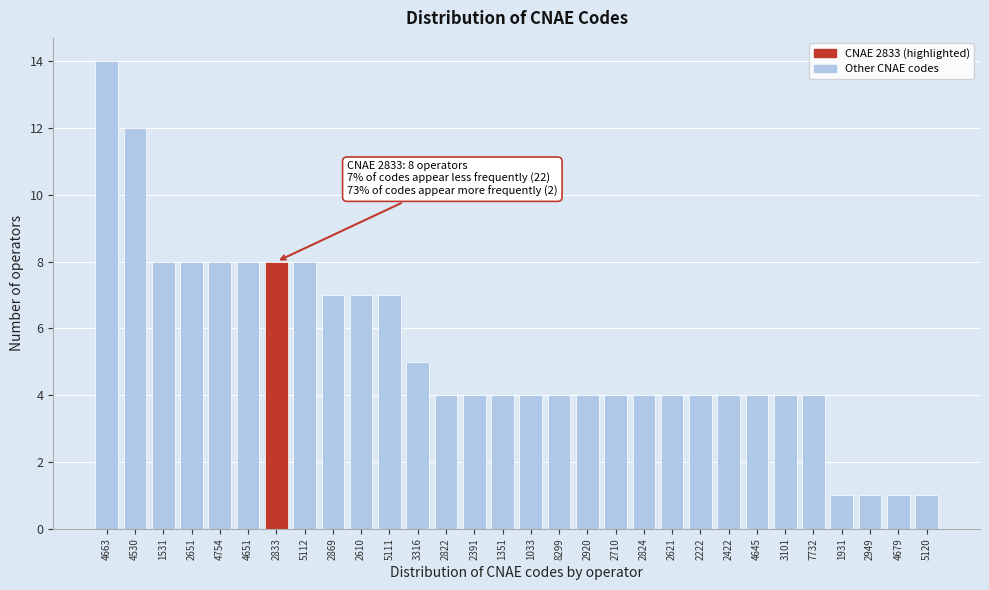

Reading right to left, extract all data points from this chart.

1	1	1	1	4	4	4	4	4	4	4	4	4	4	4	4	4	4	5	7	7	7	8	8	8	8	8	8	12	14